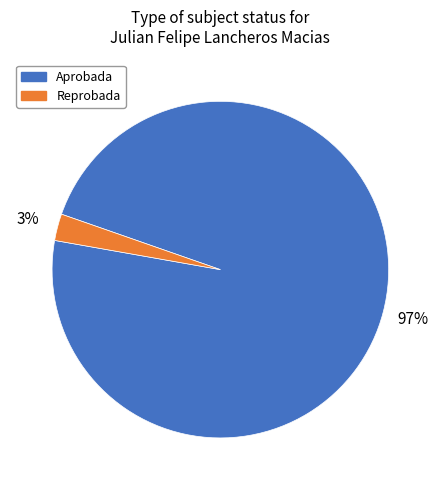

Which has a higher value, Aprobada or Reprobada?

Aprobada